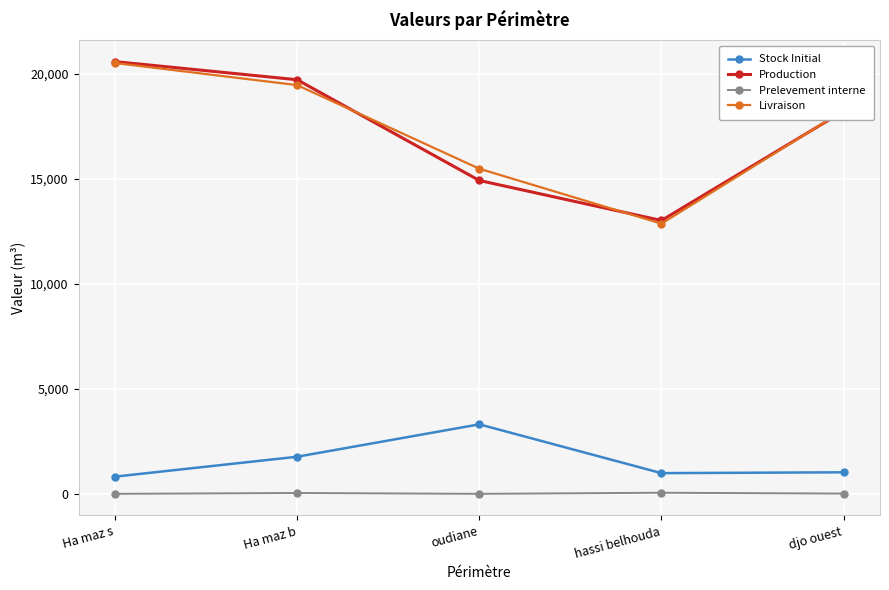

Where is Livraison nearest to the value 16691?

oudiane